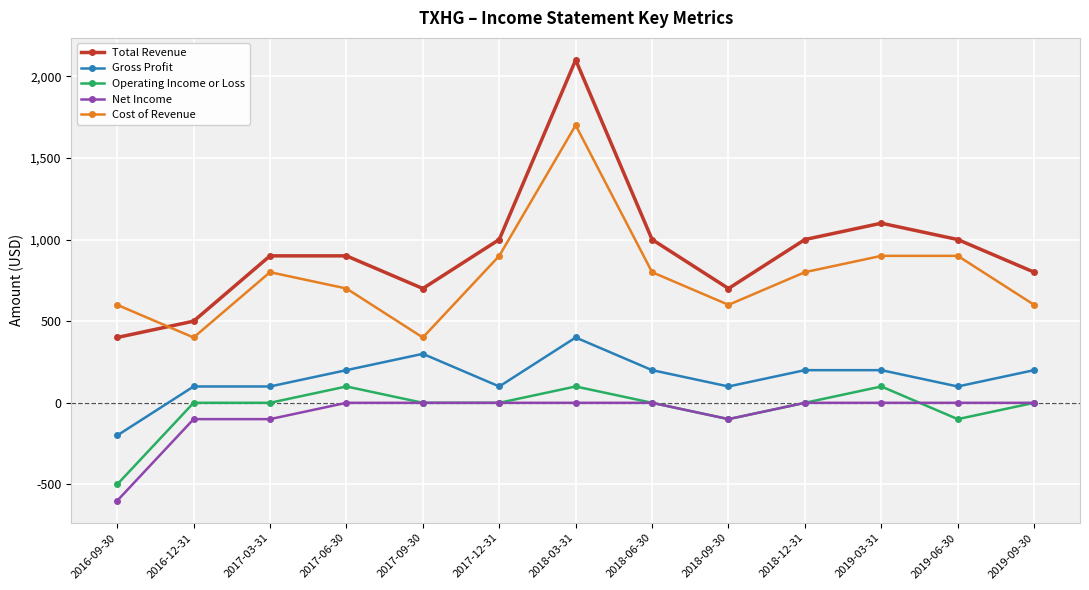

The value of Gross Profit at 2018-03-31 is 716. True or false?

False